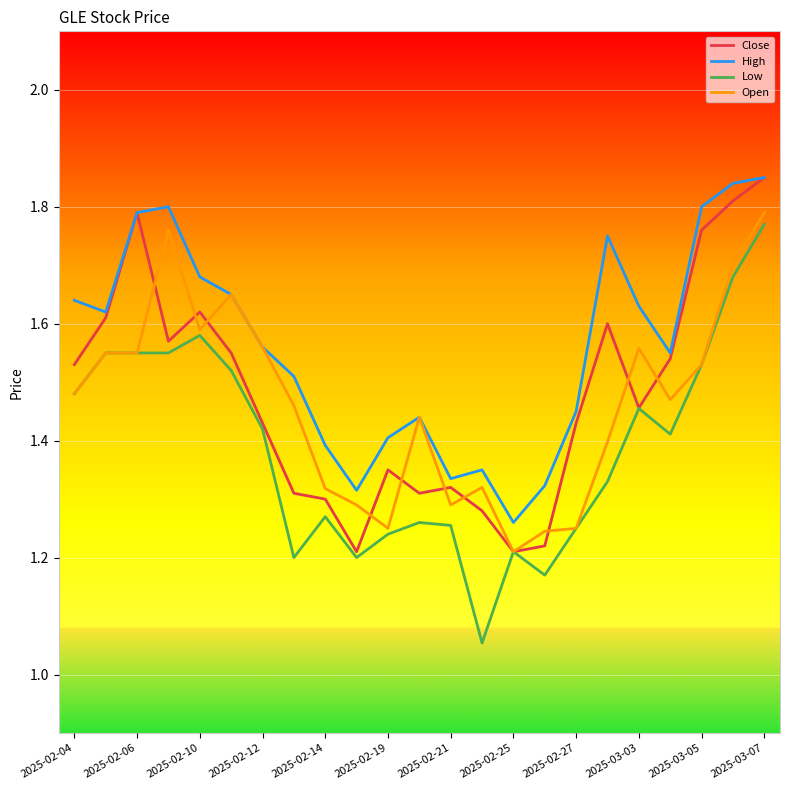

Which series has the widest spread of values?

Low